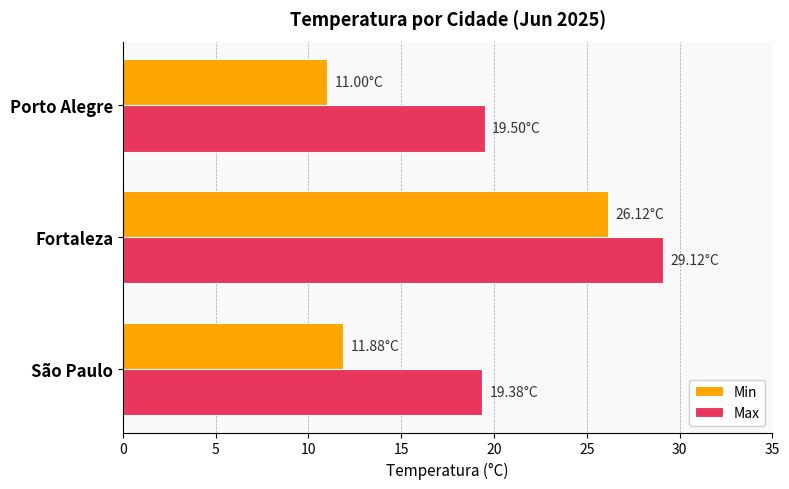

What are all the series names shown in the legend?

Min, Max